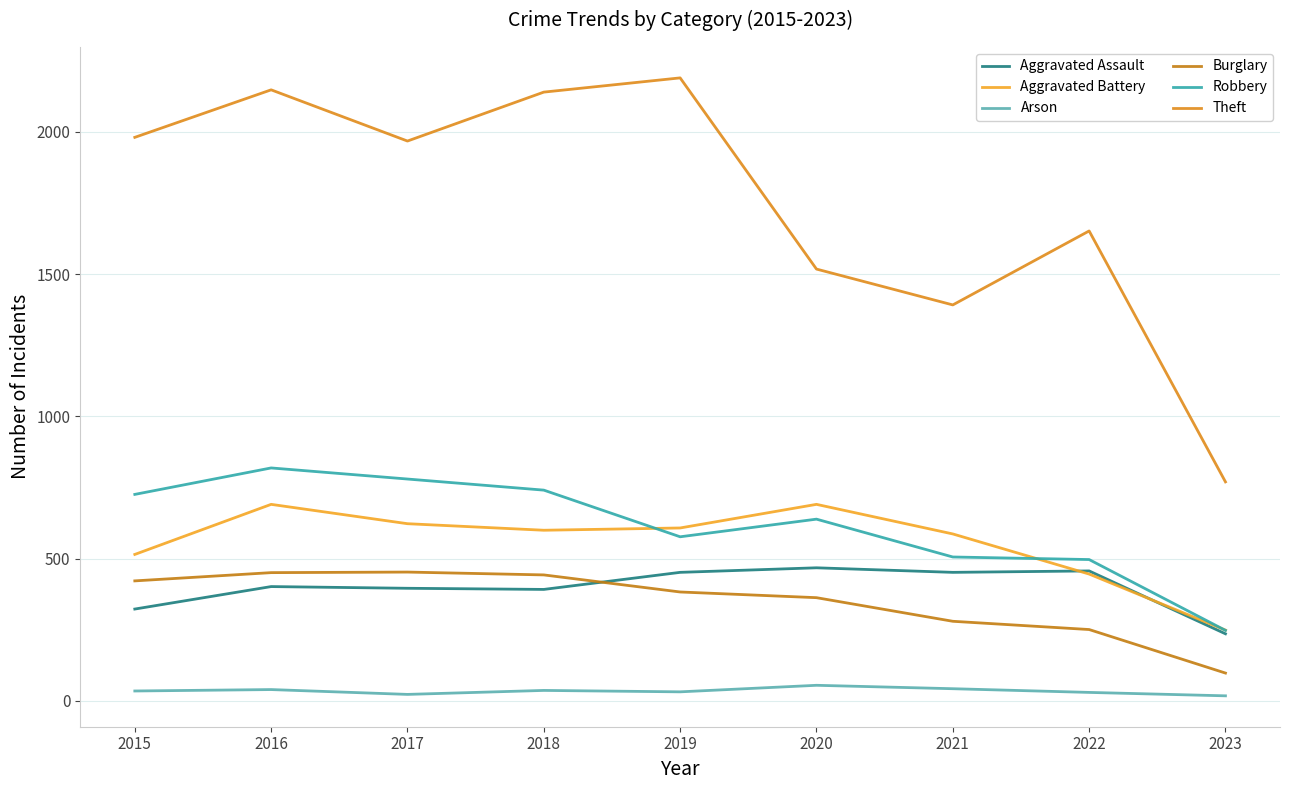

What is the difference between the highest and lowest values at 2017?

1945